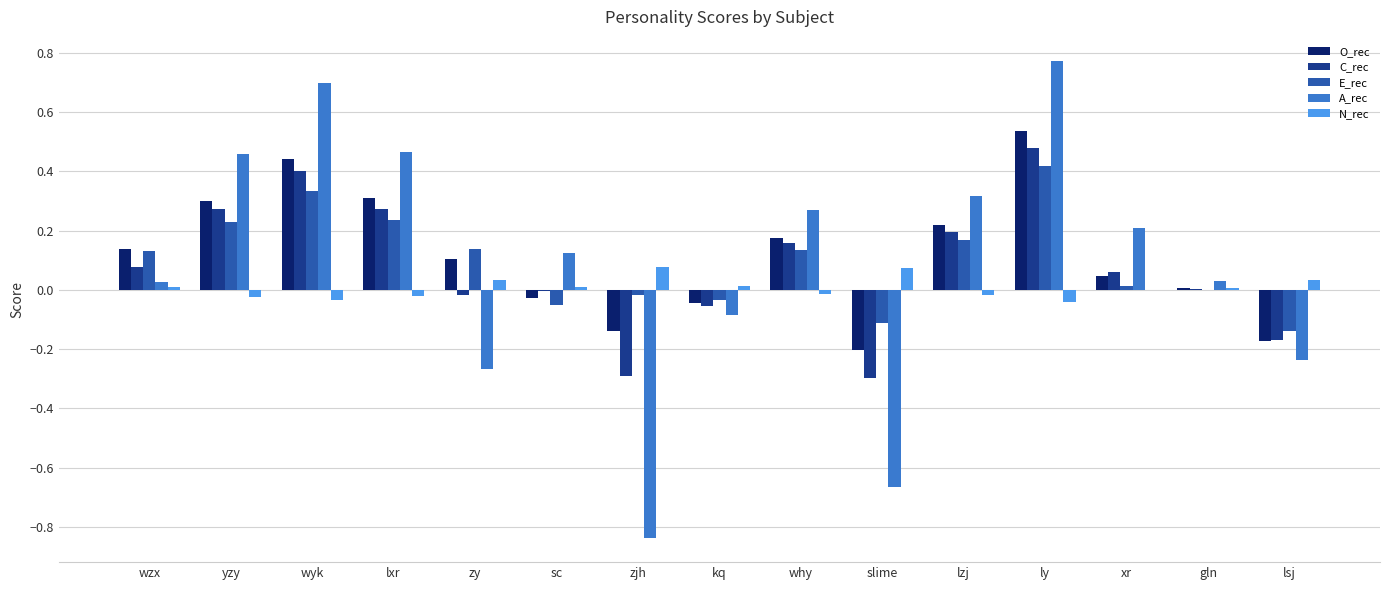

True or false: O_rec has a value of 0.0 at zy.

False